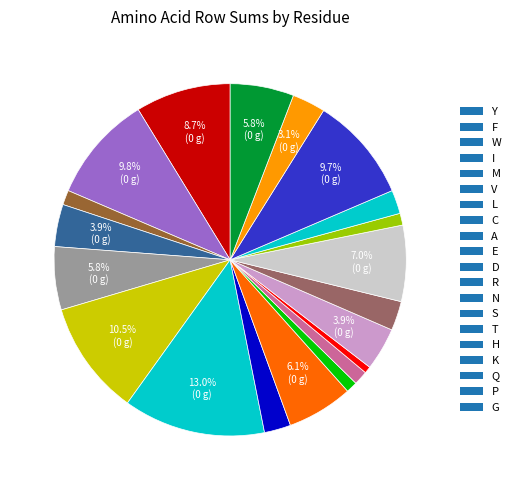

Count the number of slices in the pie.

20